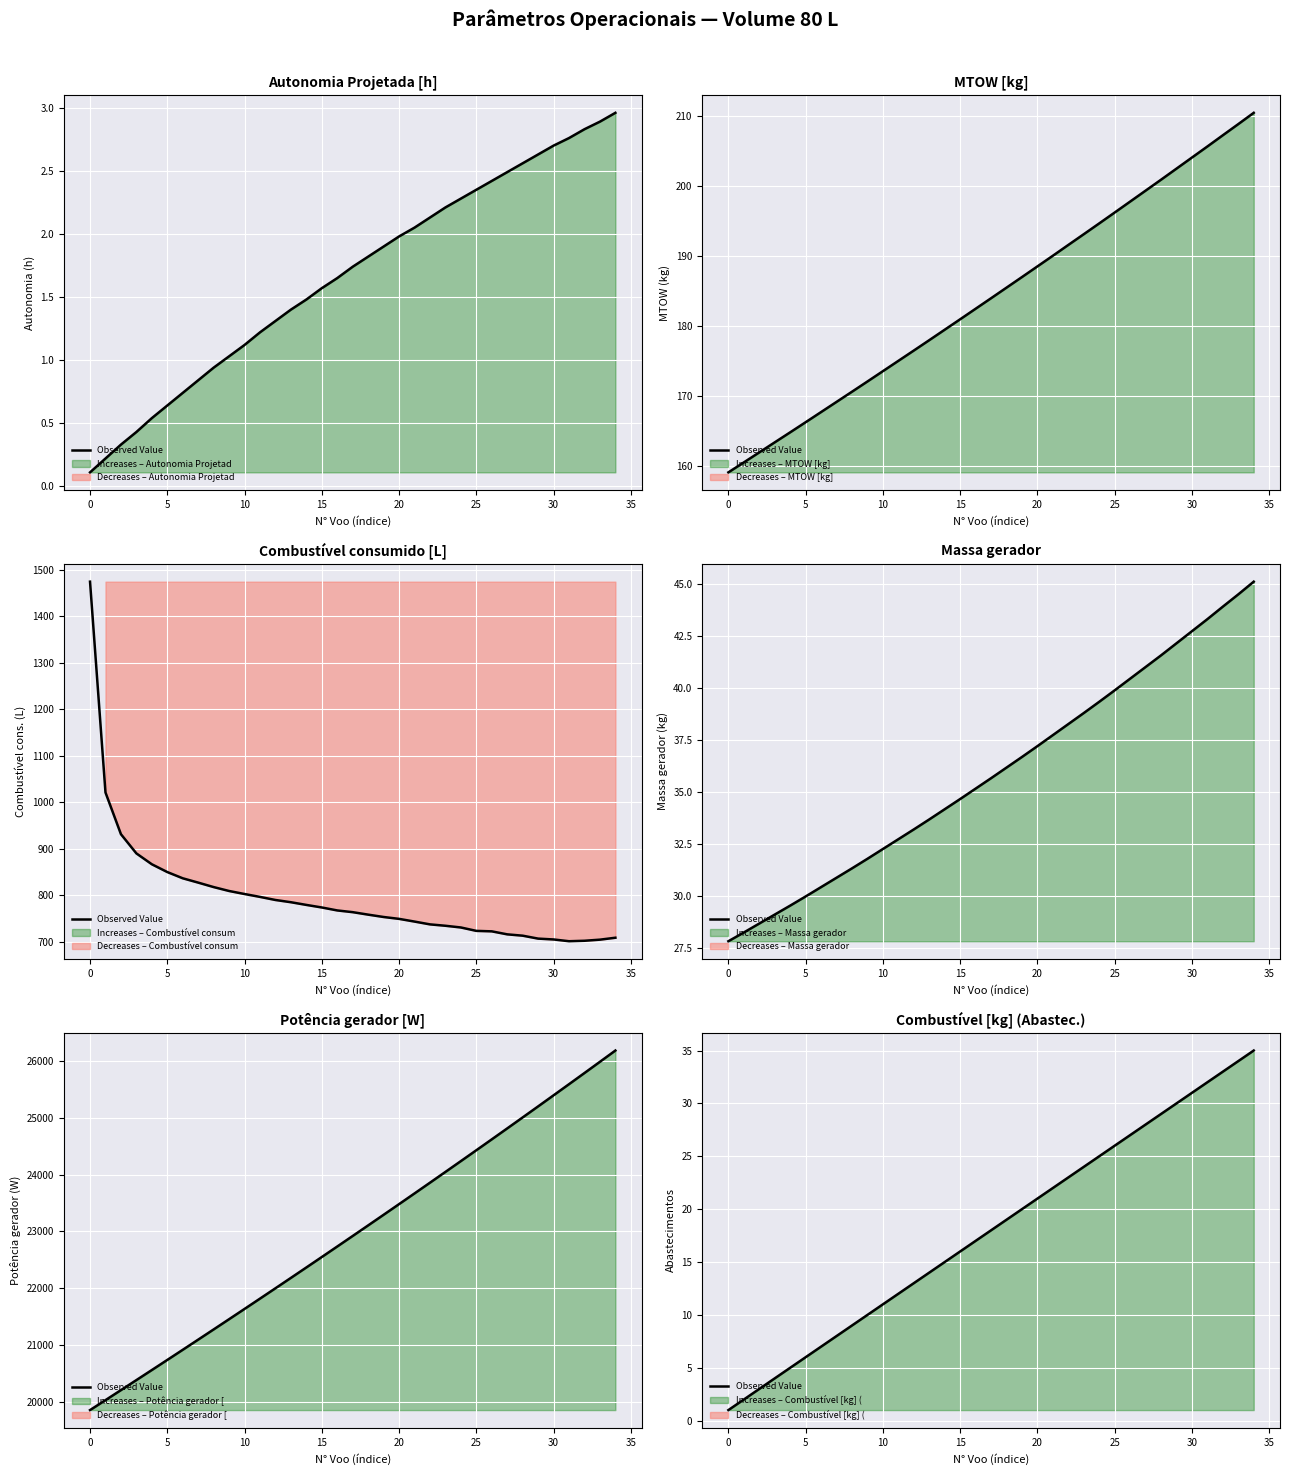

Where does the data first go above 18?

18